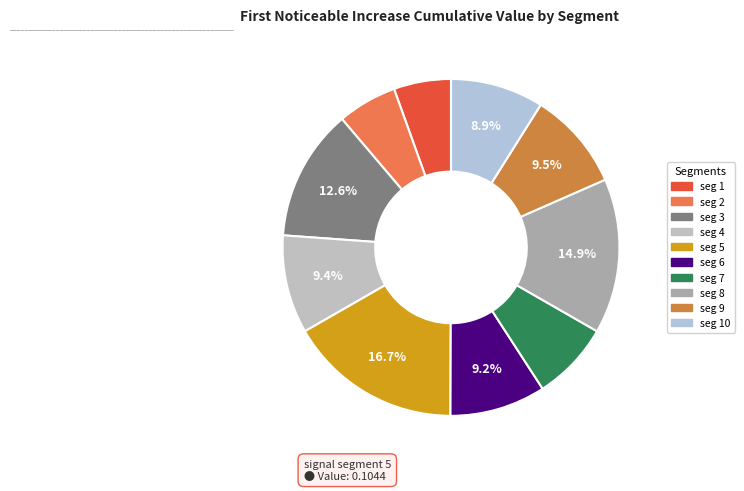

How many segments does this pie chart have?

10